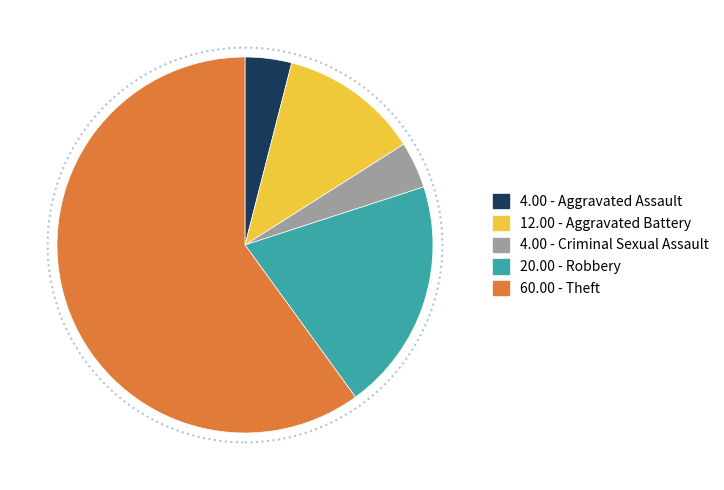

Does any single category account for the majority?

Yes